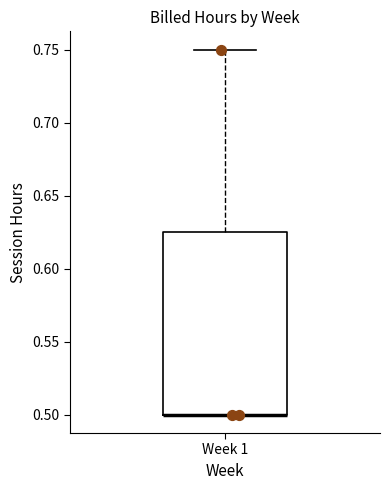

Transcribe this box plot: give where the median line is, the range the box spans, and where the two whiskers end, as read against the y-axis. The values are not printed on the chart, so give them approximately, as read against the axis.

median 0.500 (drawn on the box's lower edge), box 0.500 to 0.625, whiskers 0.500 to 0.750